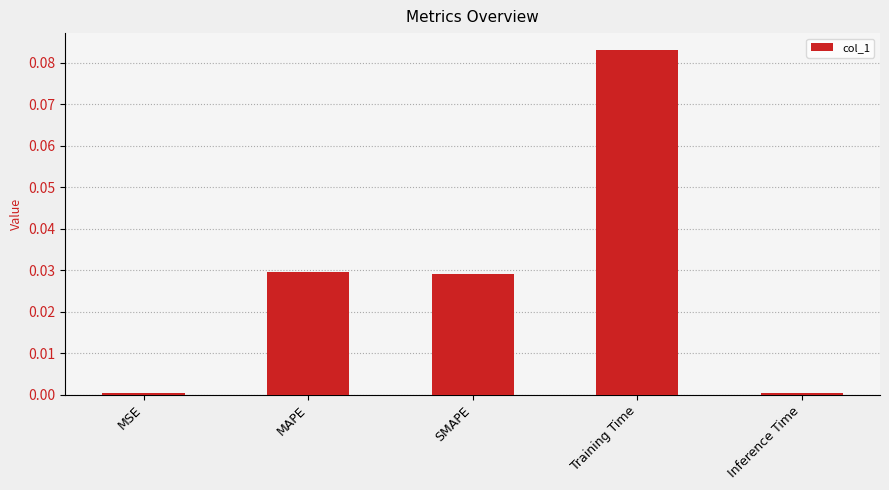

What is the label of the 5th bar from the left?

Inference Time